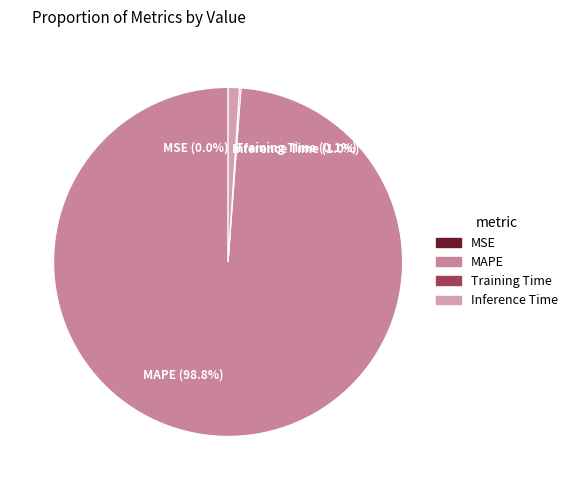

Which category accounts for the majority?

MAPE (98.8%)